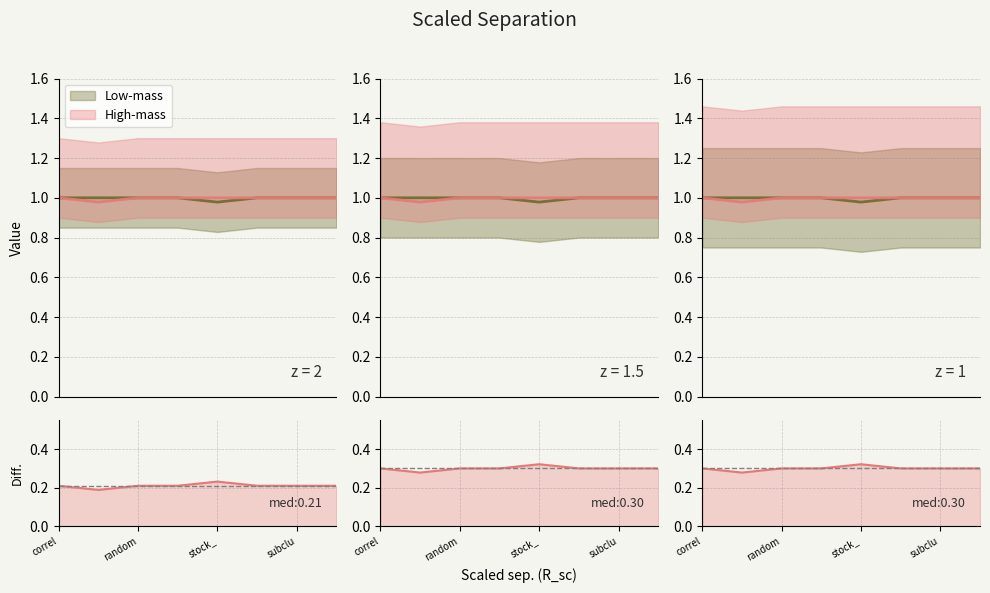

How many interior local valleys (lower than both neighbors) does the data have?

1